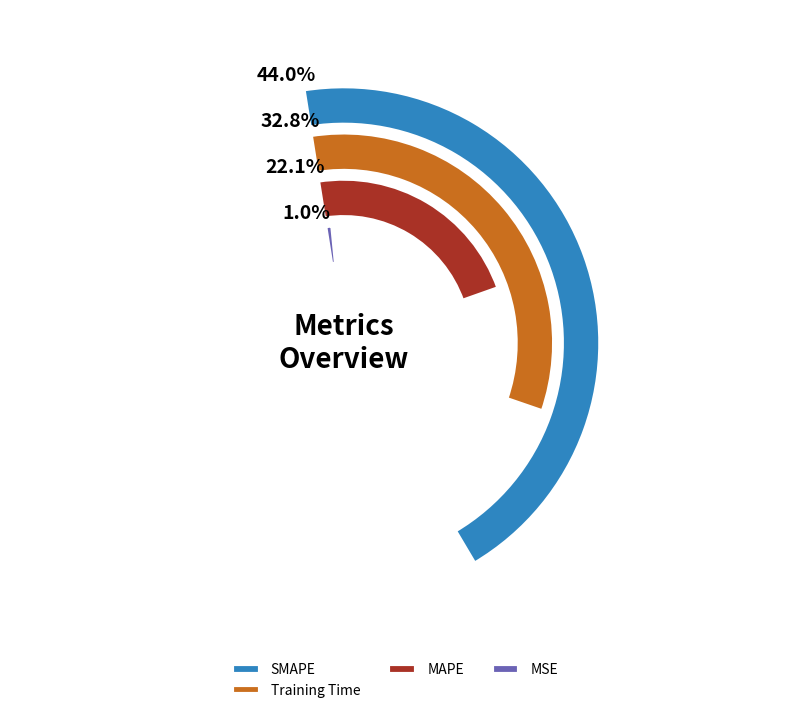

Do Training Time and MAPE together represent more than half of the pie?

Yes